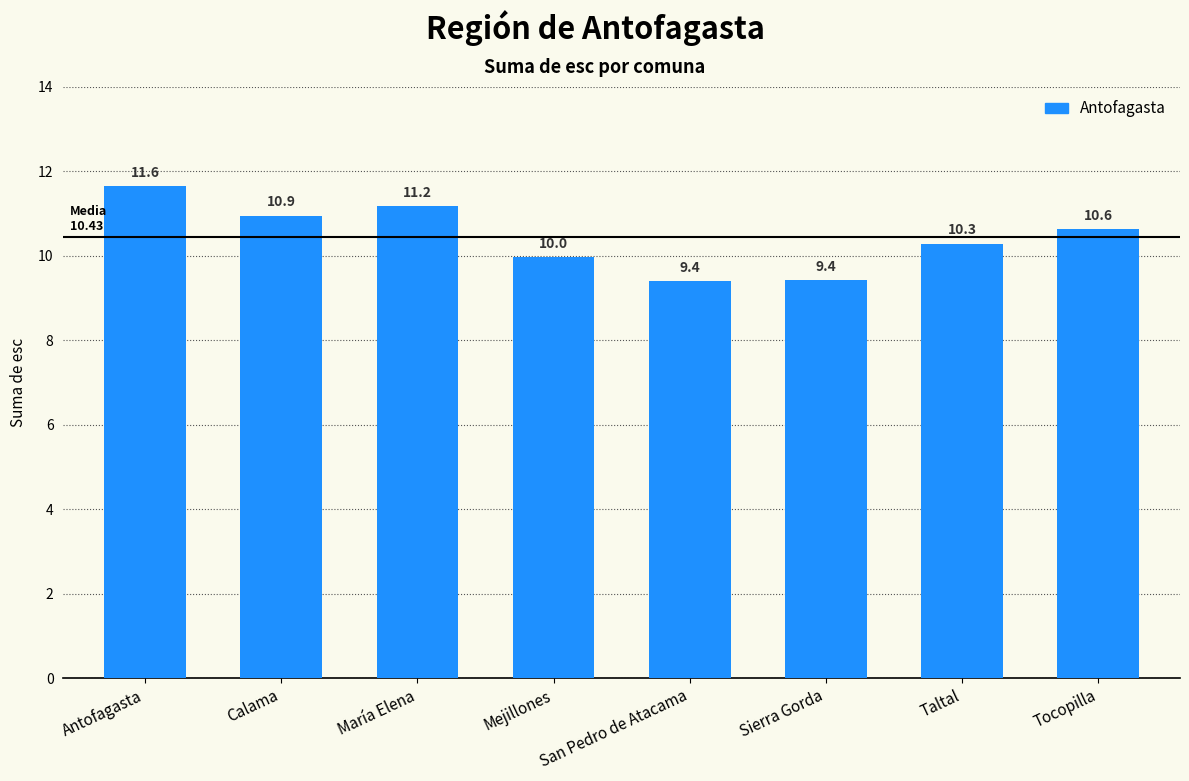

Reading right to left, list all the values displayed in this chart.

Tocopilla=10.6	Taltal=10.3	Sierra Gorda=9.4	San Pedro de Atacama=9.4	Mejillones=10.0	María Elena=11.2	Calama=10.9	Antofagasta=11.6